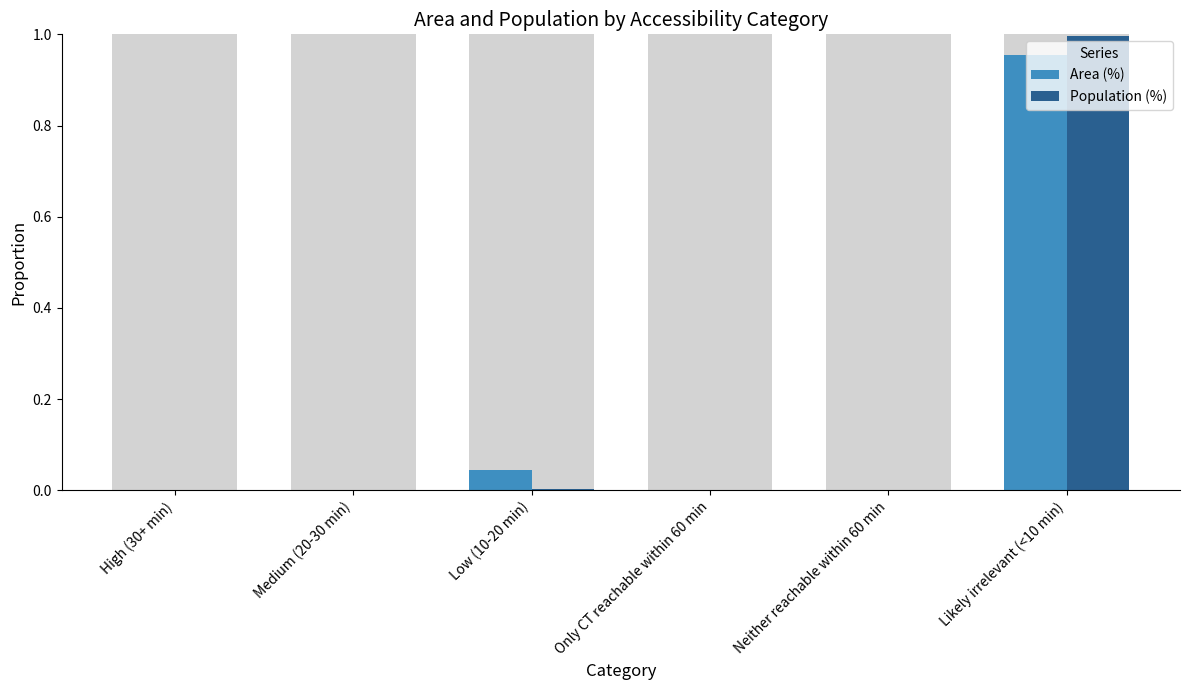

Rank the categories by Area (%) value from highest to lowest.

Likely irrelevant (<10 min), Low (10-20 min), High (30+ min), Medium (20-30 min), Only CT reachable within 60 min, Neither reachable within 60 min